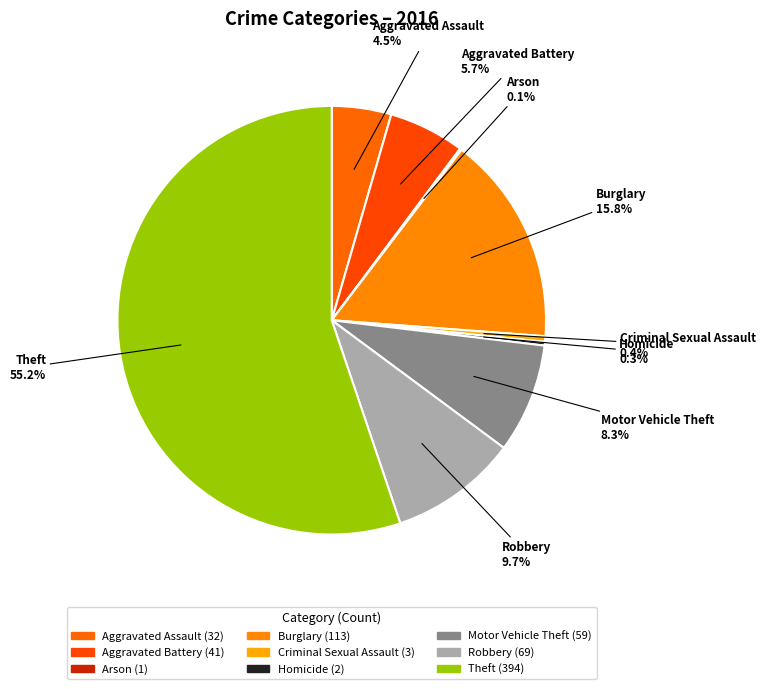

Approximately how many times larger is the value at Theft compared to Robbery?

5.7